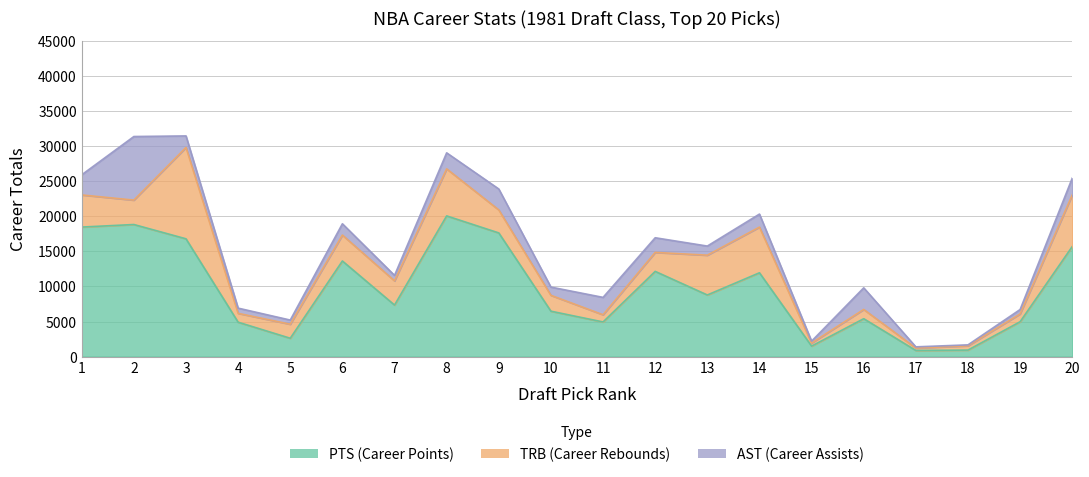

What are all the series names shown in the legend?

PTS, TRB, AST